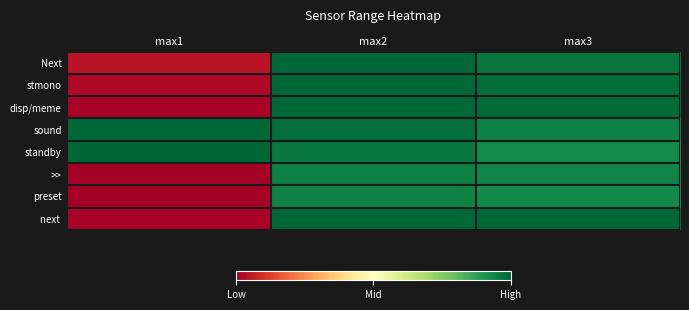

What is the smallest value displayed?

191